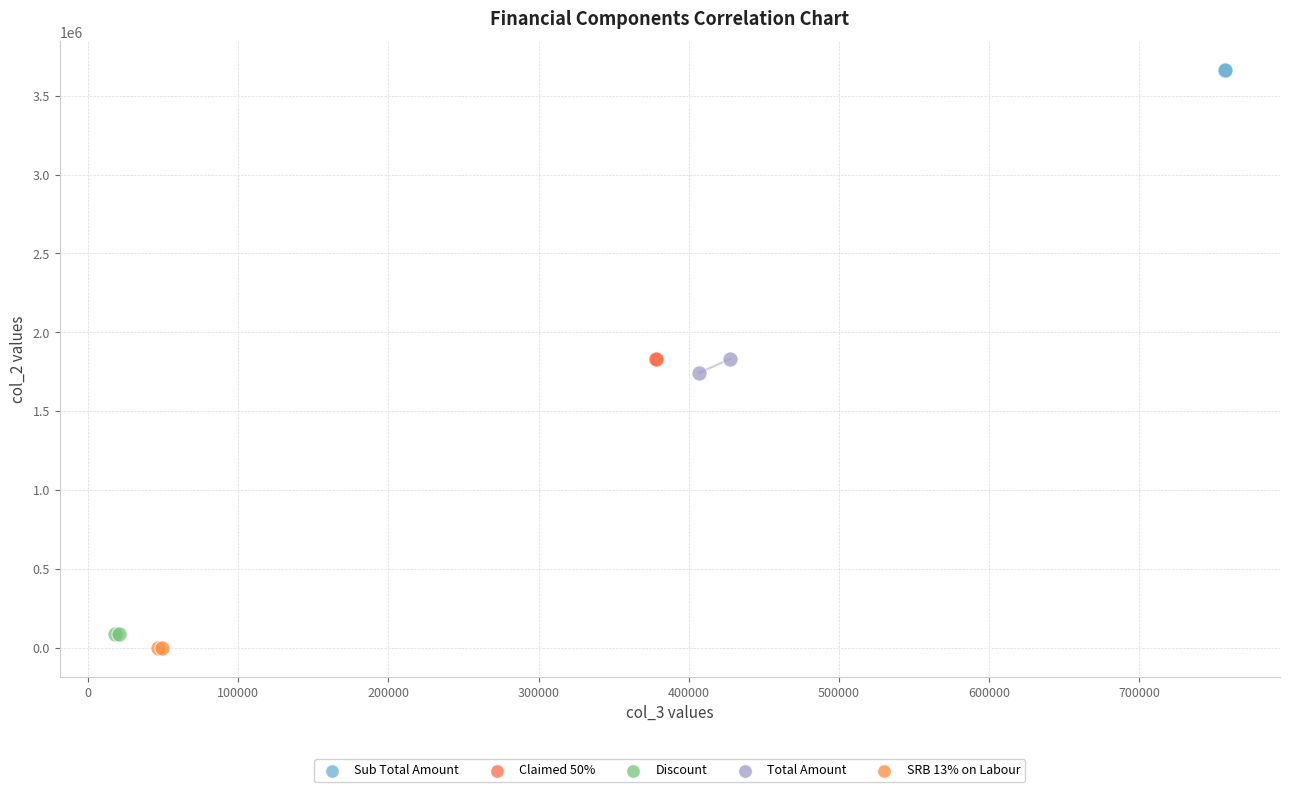

What are all the series names shown in the legend?

Sub Total Amount, Claimed 50%, Discount, Total Amount, SRB 13% on Labour